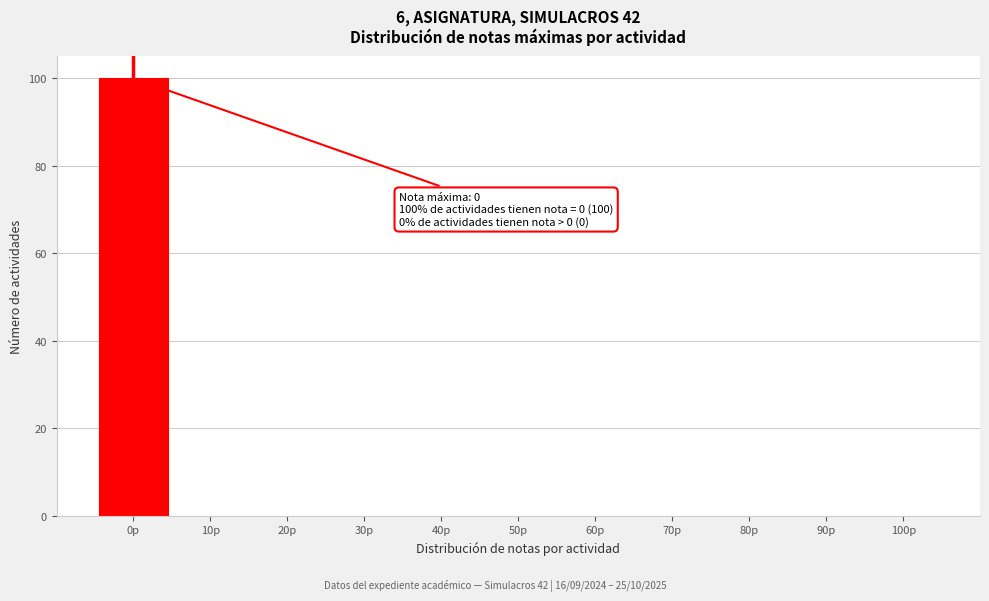

Reading left to right, transcribe all the data shown in this chart.

0p=100	10p=0	20p=0	30p=0	40p=0	50p=0	60p=0	70p=0	80p=0	90p=0	100p=0